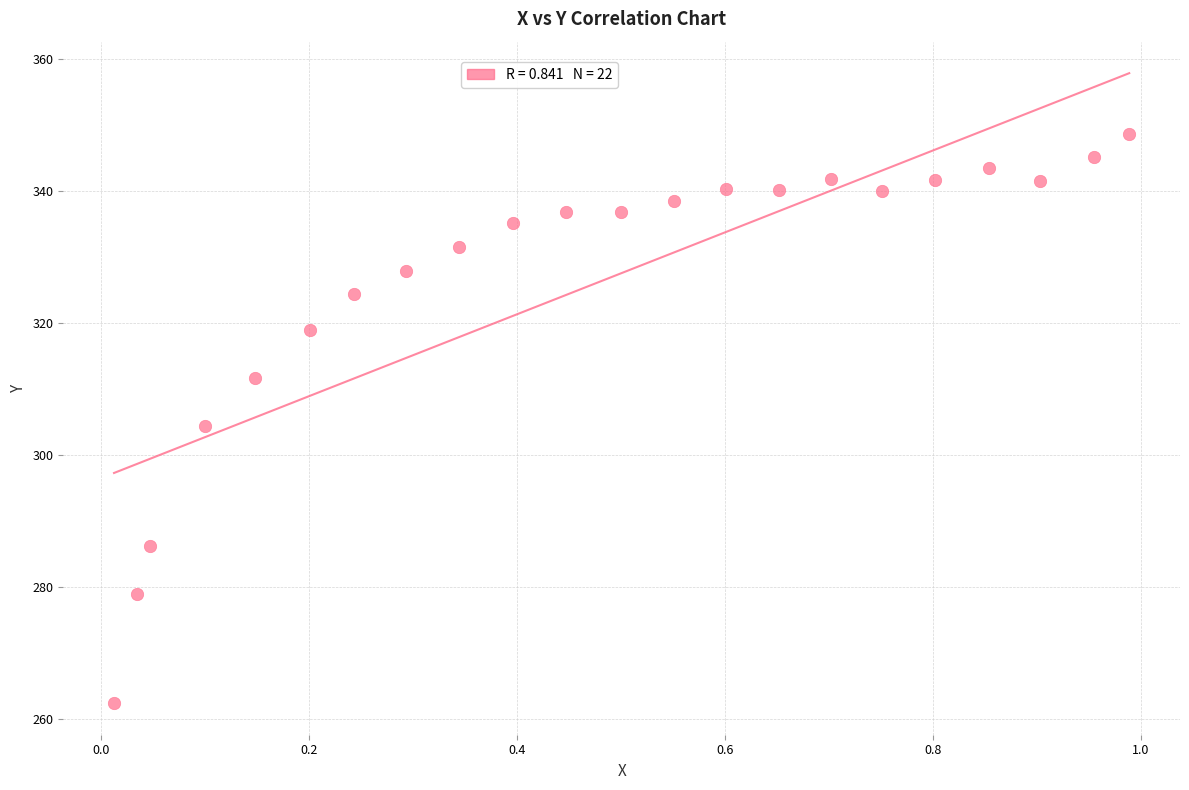

What is the range of X values (max minus min)?

1.0